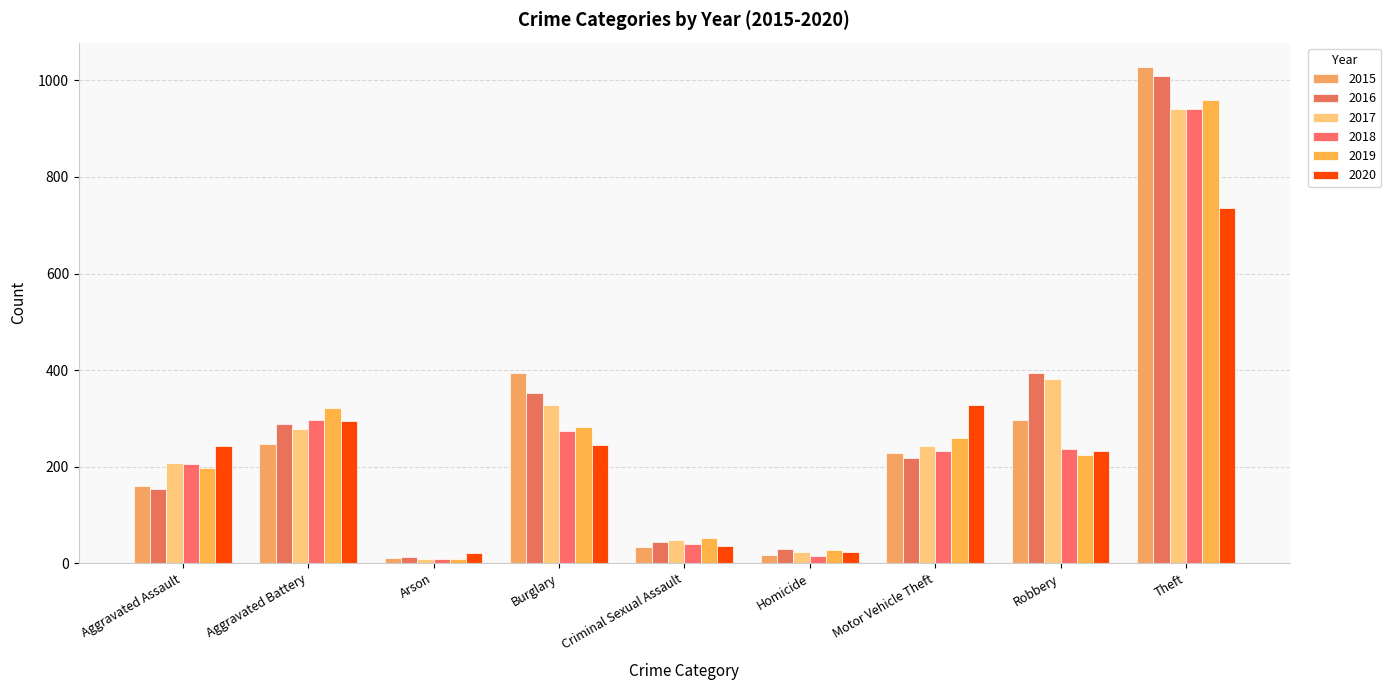

How many bars are there in total?

54